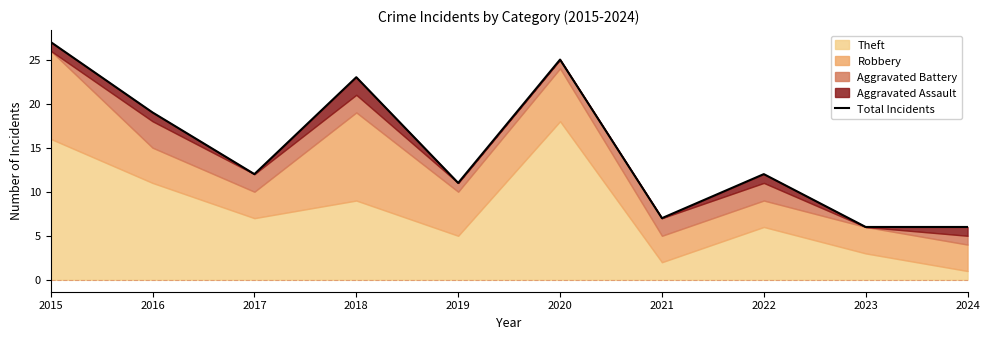

Rank the categories by value from highest to lowest.

2015, 2020, 2018, 2016, 2017, 2022, 2019, 2021, 2023, 2024